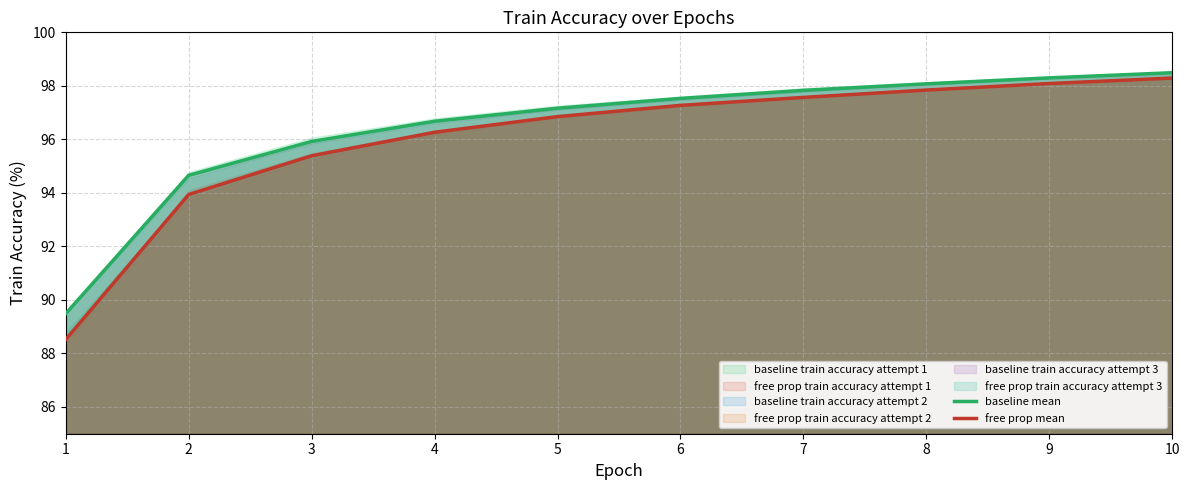

Does the chart have visible grid lines?

Yes